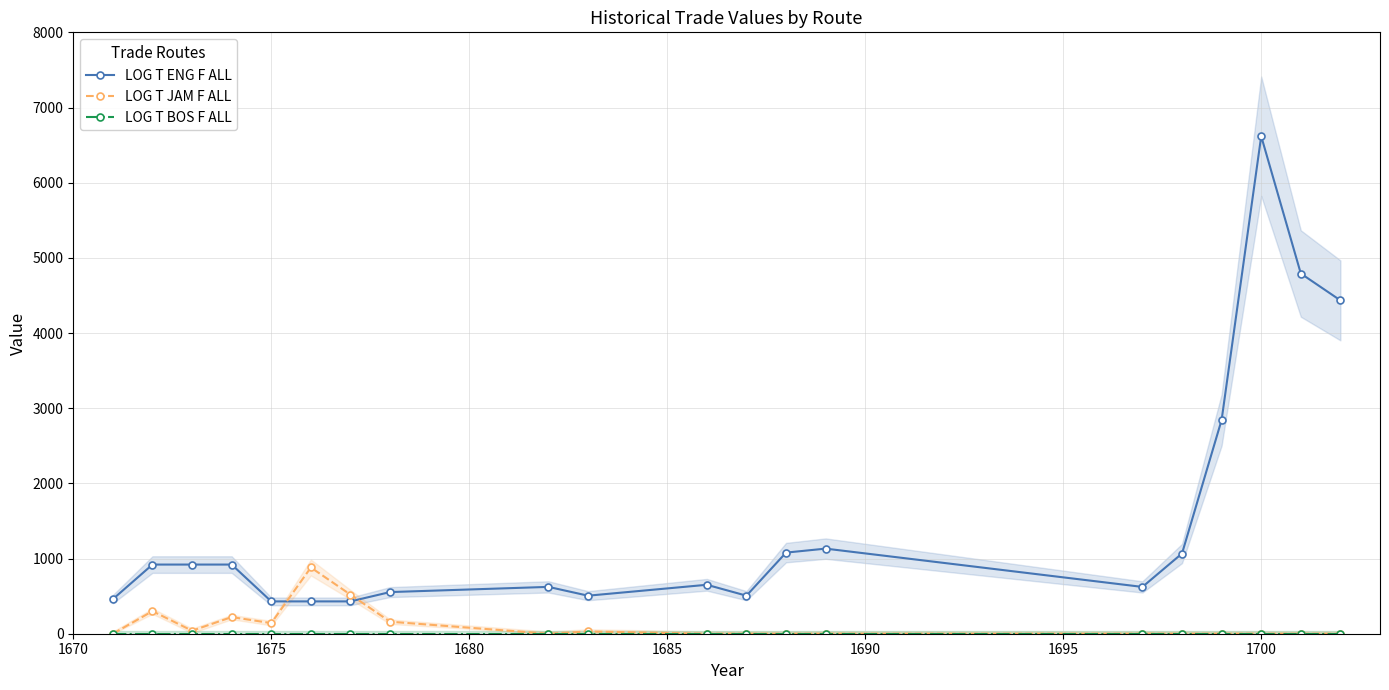

Which category has the highest value in the LOG T ENG F ALL series?

1700